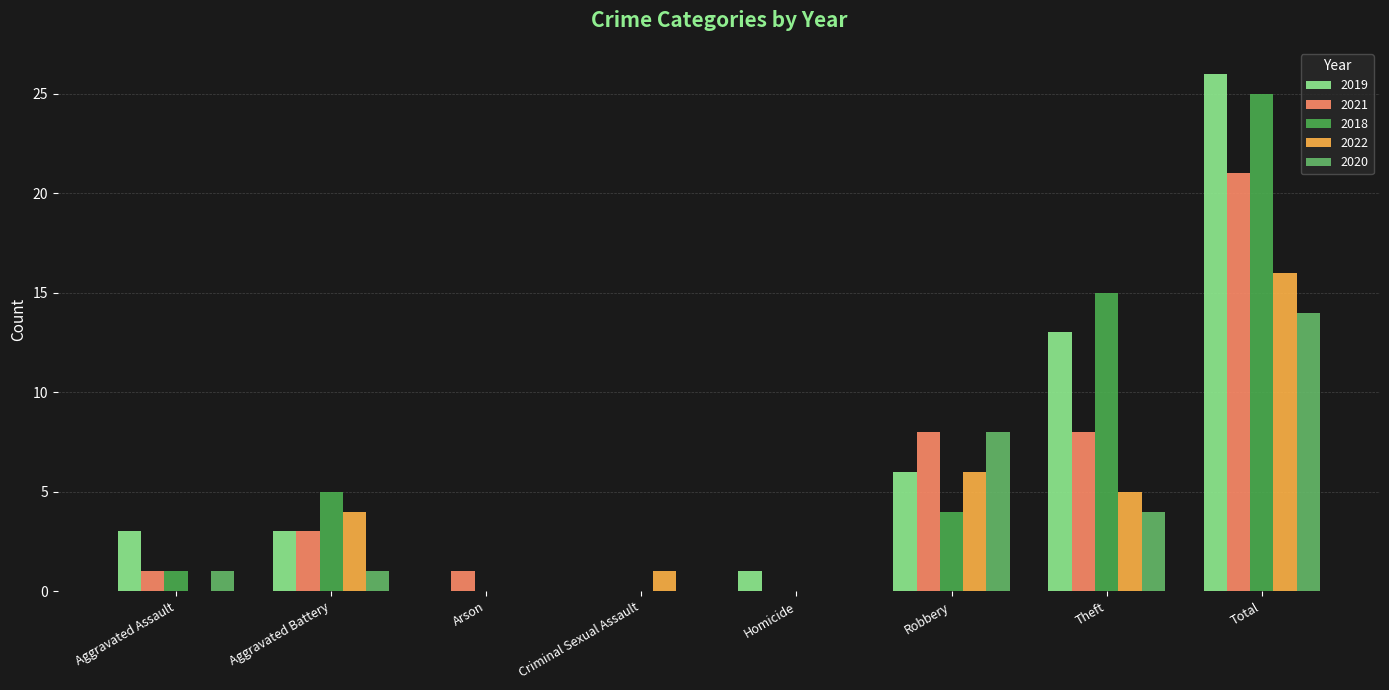

How many data points does each series have?

8